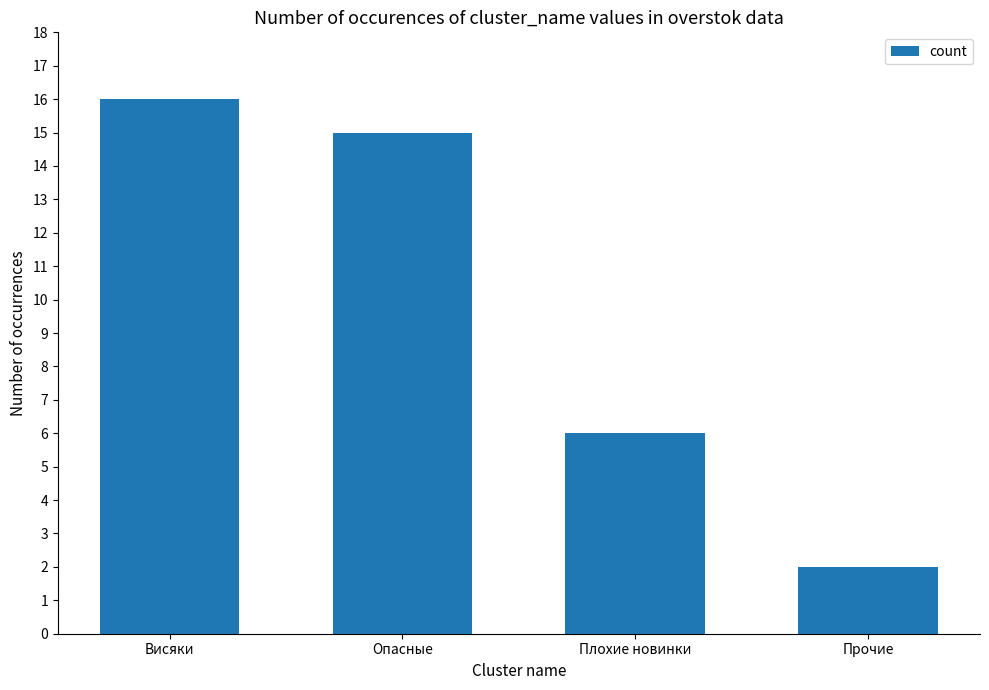

What is the label of the 1st bar from the left?

Висяки